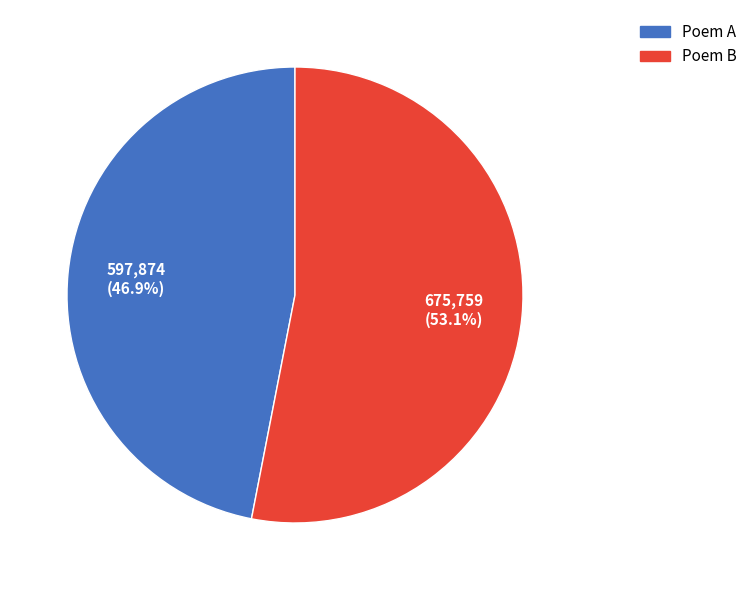

To the nearest percent, what is the average slice percentage?

50%